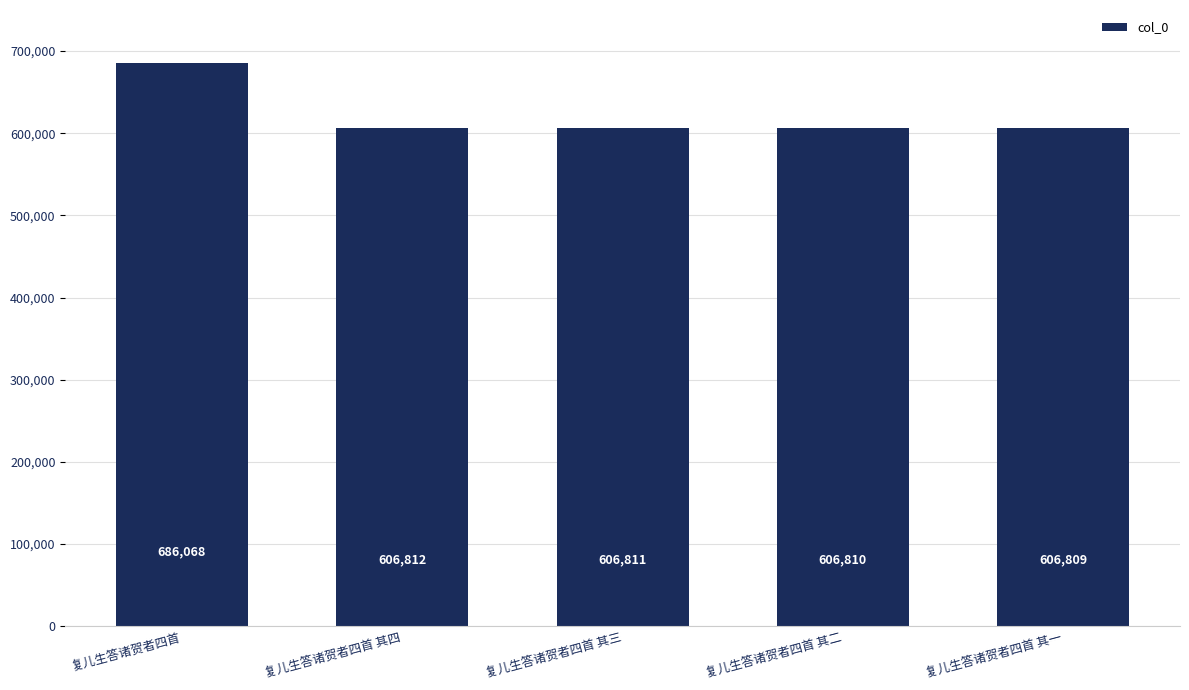

Does the chart contain any negative values?

No